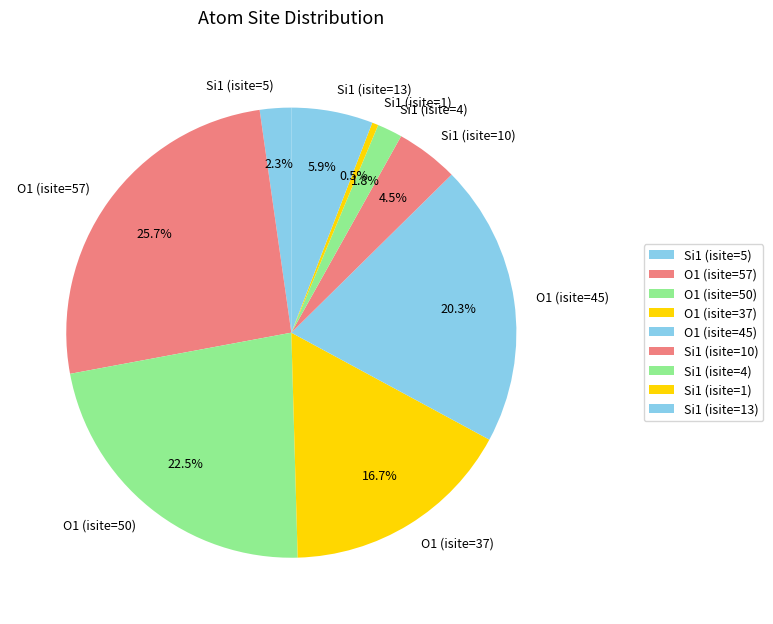

Is the sum of O1 (isite=57) and Si1 (isite=5) greater than half?

No